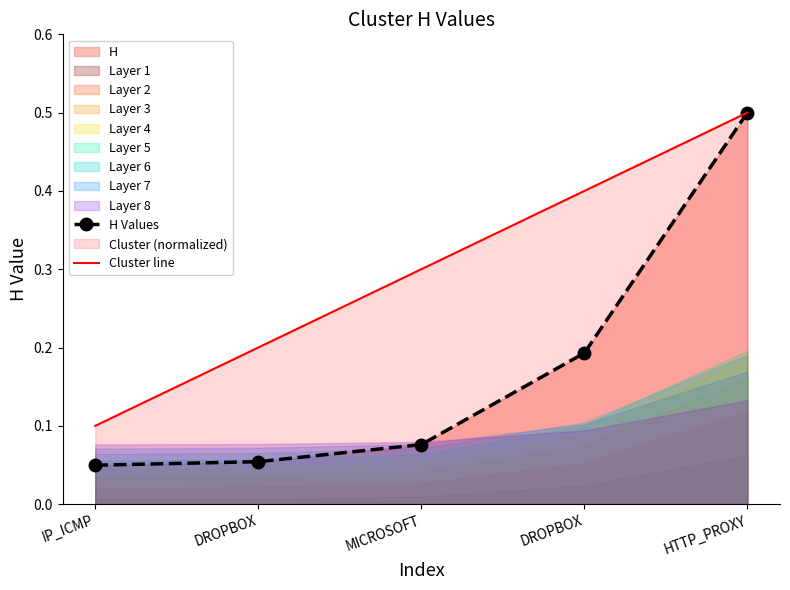

True or false: Cluster line has more than 2 interior local peaks.

False